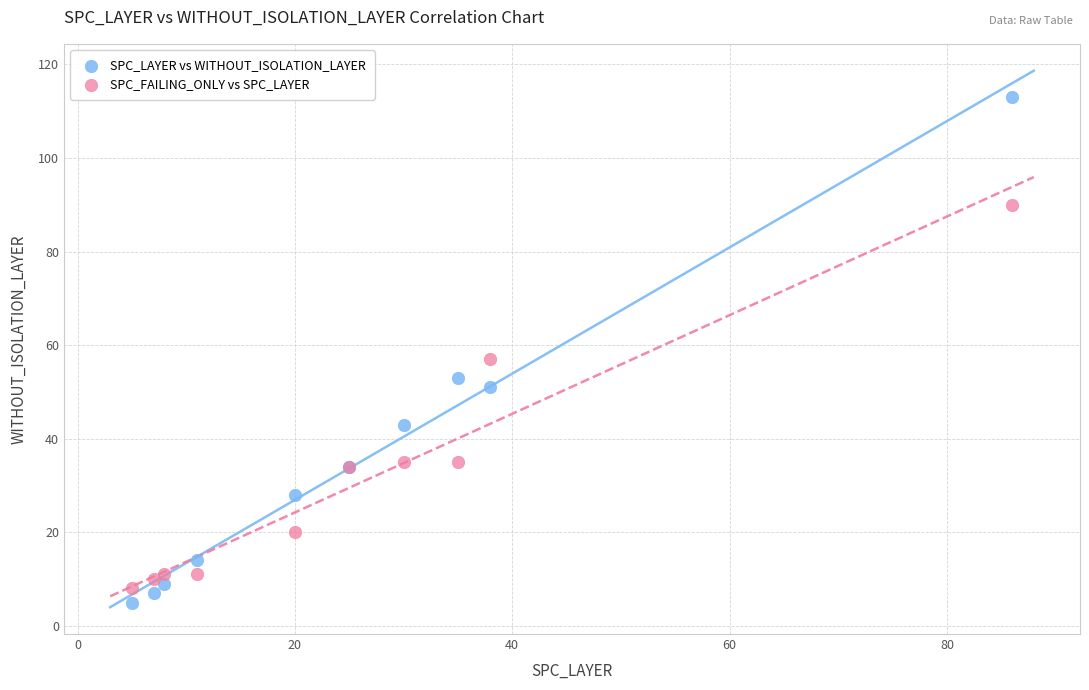

Which series has the widest spread of Y values?

SPC_LAYER vs WITHOUT_ISOLATION_LAYER